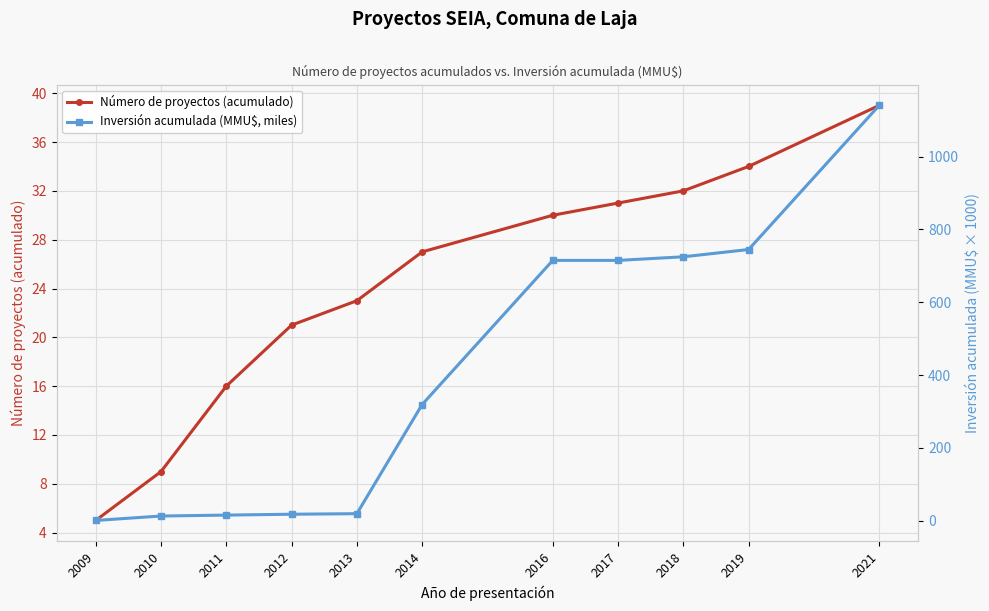

Reading left to right, what are all the values shown in this chart?

Número de proyectos (acumulado): 5.0	9.0	16.0	21.0	23.0	27.0	30.0	31.0	32.0	34.0	39.0
Inversión acumulada (MMU$, miles): 0.4	12.5	15.1	17.5	19.0	319.0	715.0	715.0	724.9	744.9	1141.0